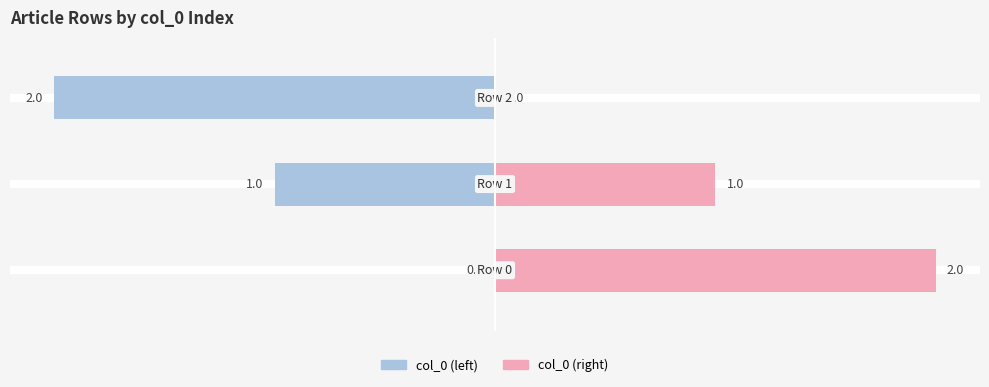

Rank the series at −2.5 from highest to lowest value.

col_0 (right), col_0 (left)